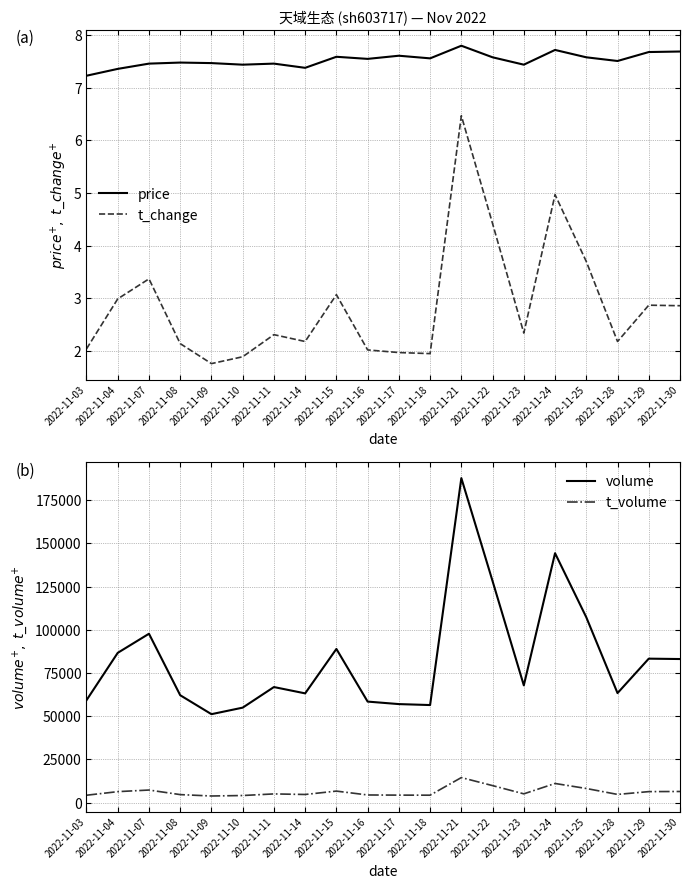

How many values in the volume series exceed 67855?

9